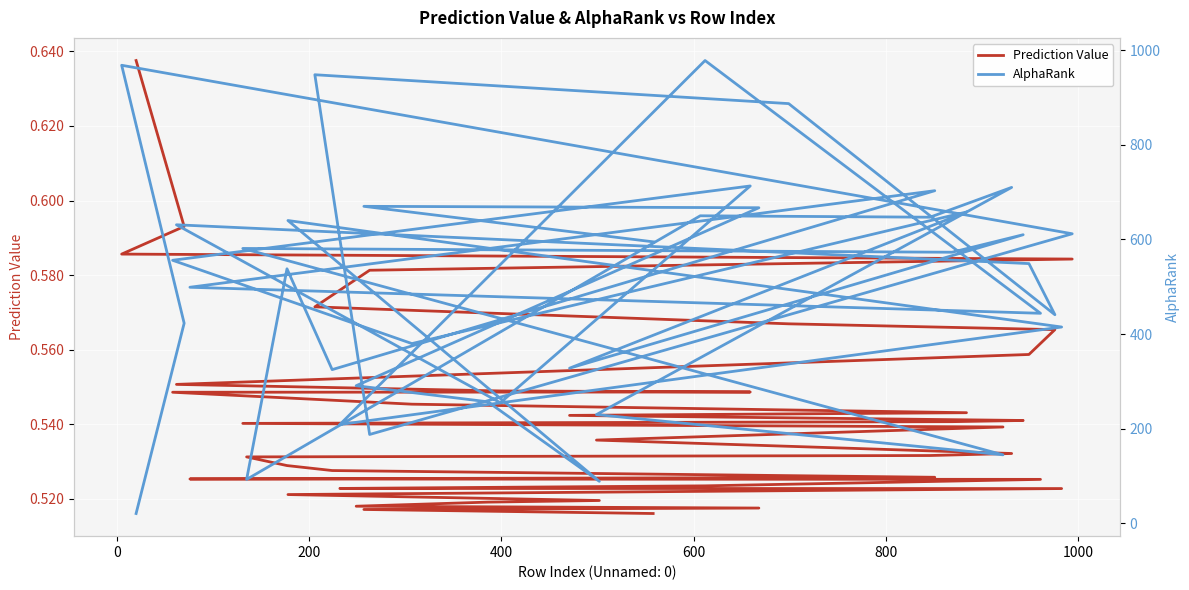

How many series are shown in this chart?

2